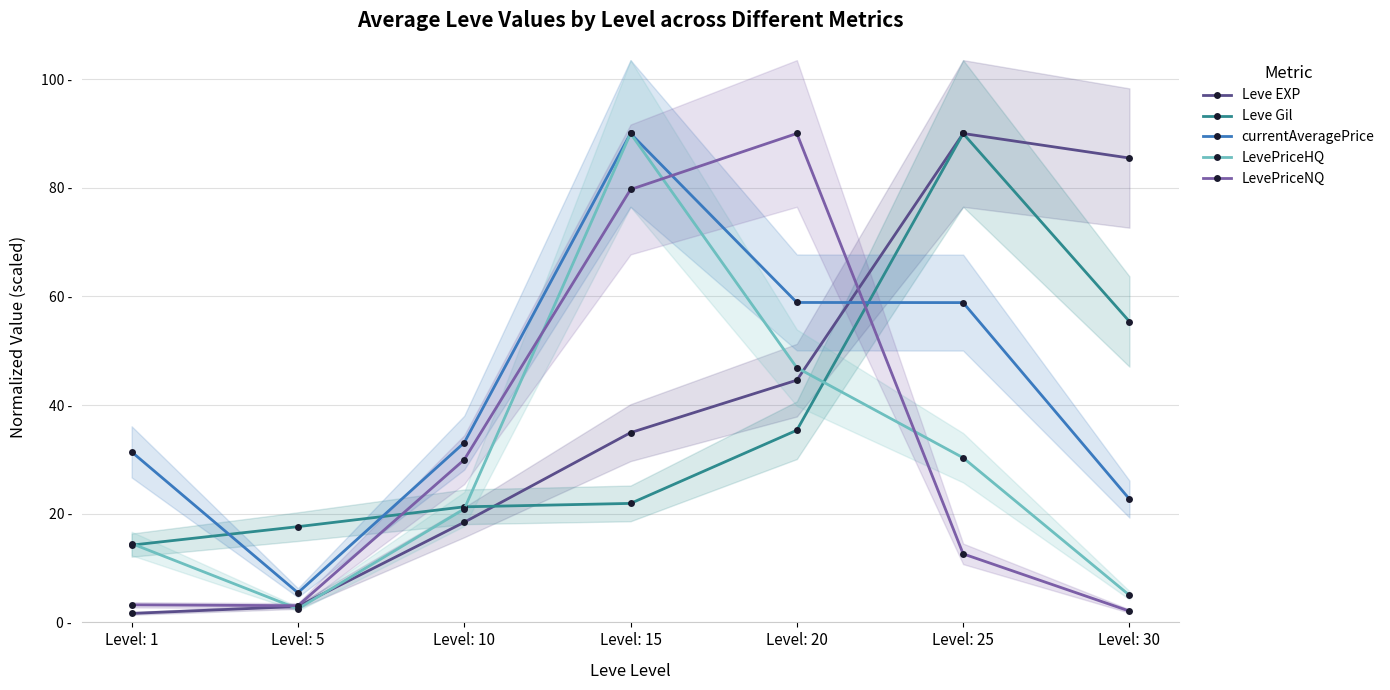

What is the sum of all currentAveragePrice values?

300.4